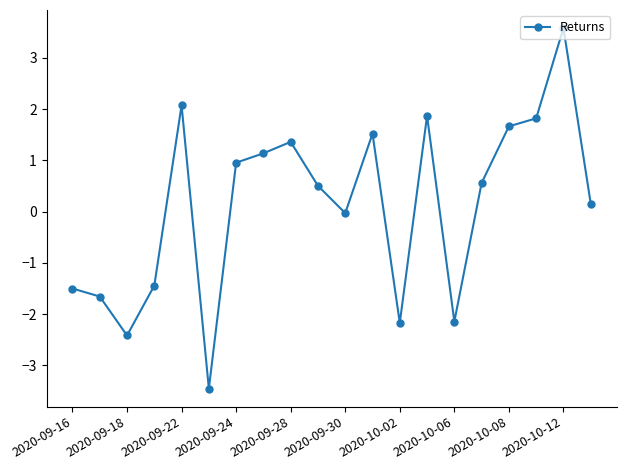

What is the greatest value displayed?

3.6